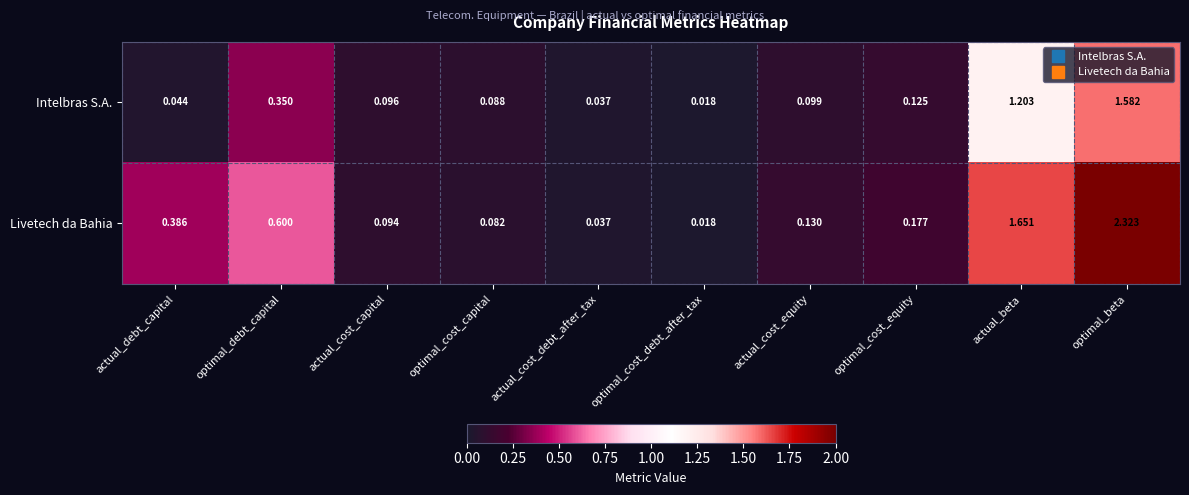

At how many categories does at least one series exceed 1?

2